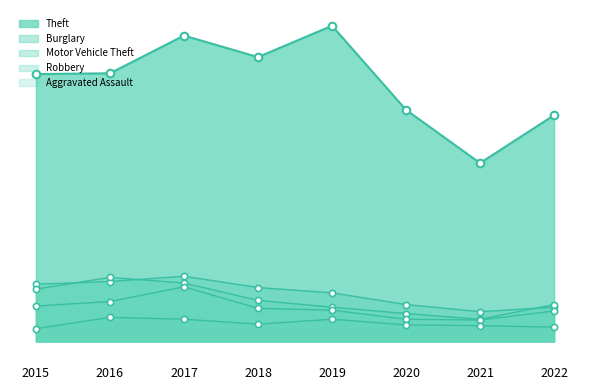

Which series has the largest total across all categories?

Theft